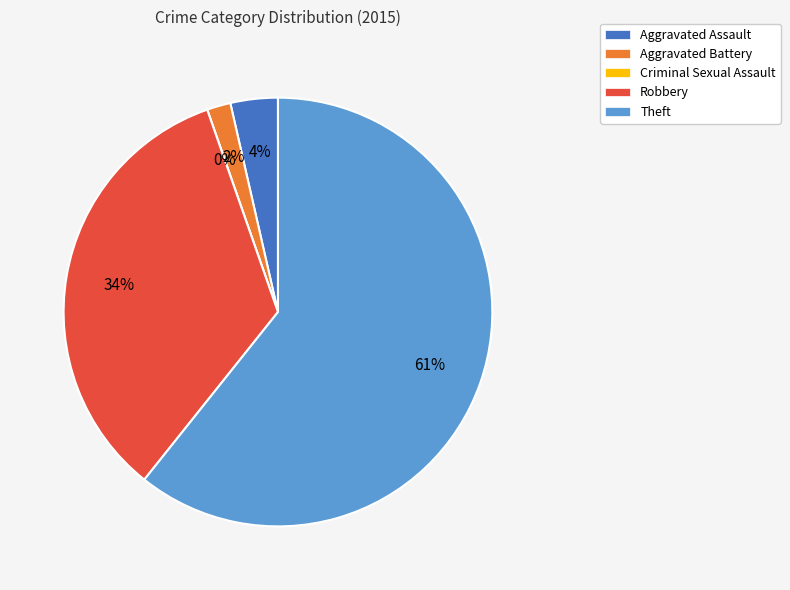

How many segments does this pie chart have?

5